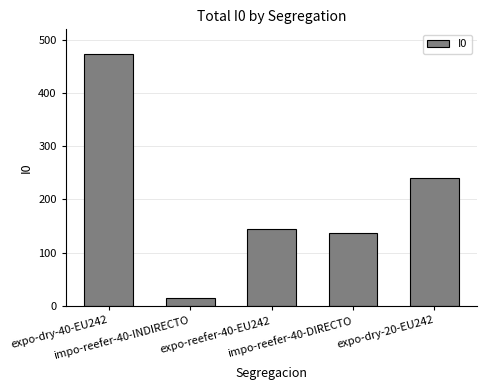

What is the value of the 1st bar from the left?

473